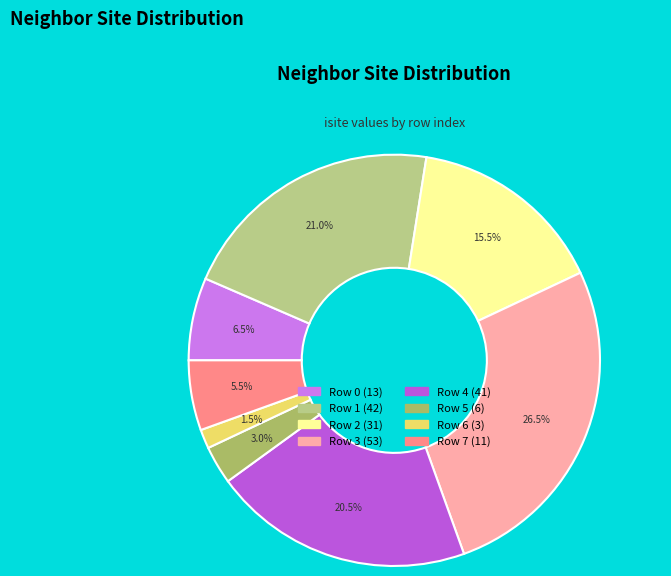

Is there a majority slice in this chart?

No